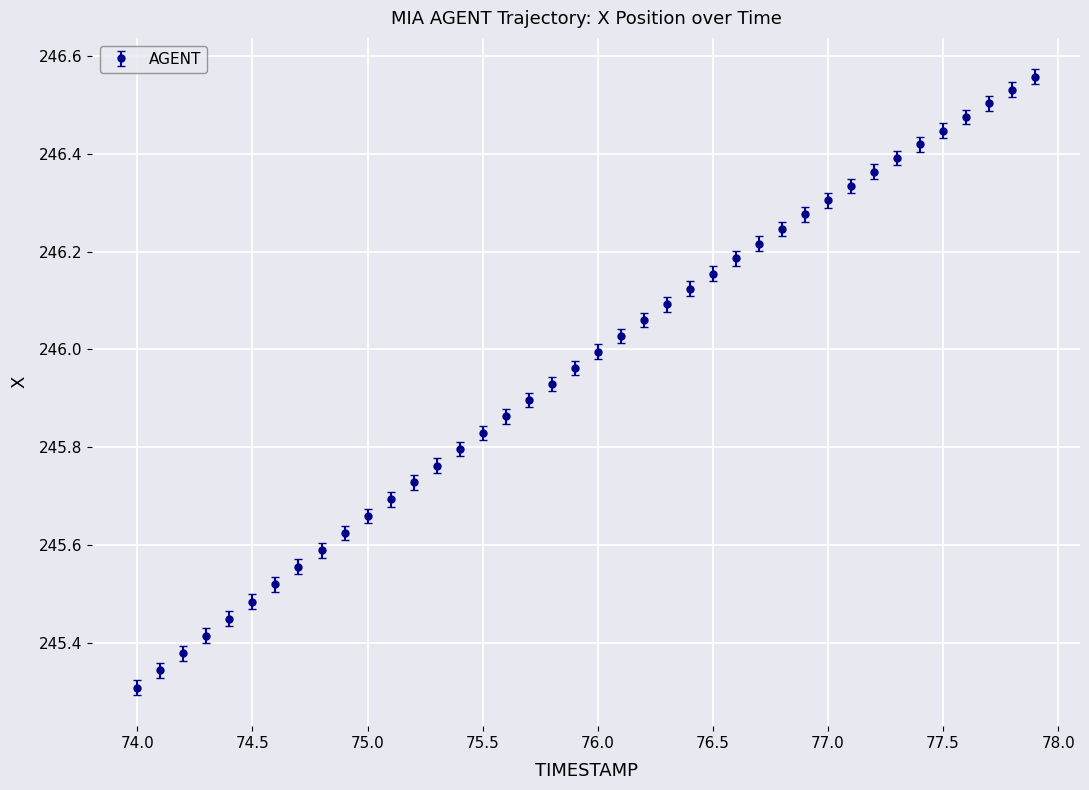

What is the sum of all values?

9838.5